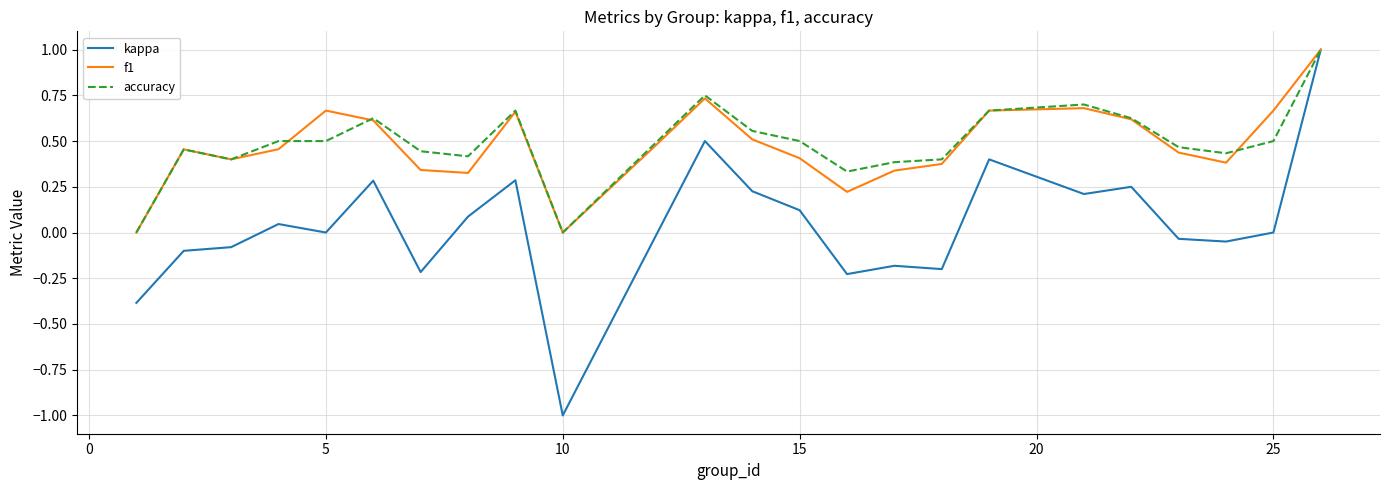

True or false: accuracy and f1 intersect in this chart.

True